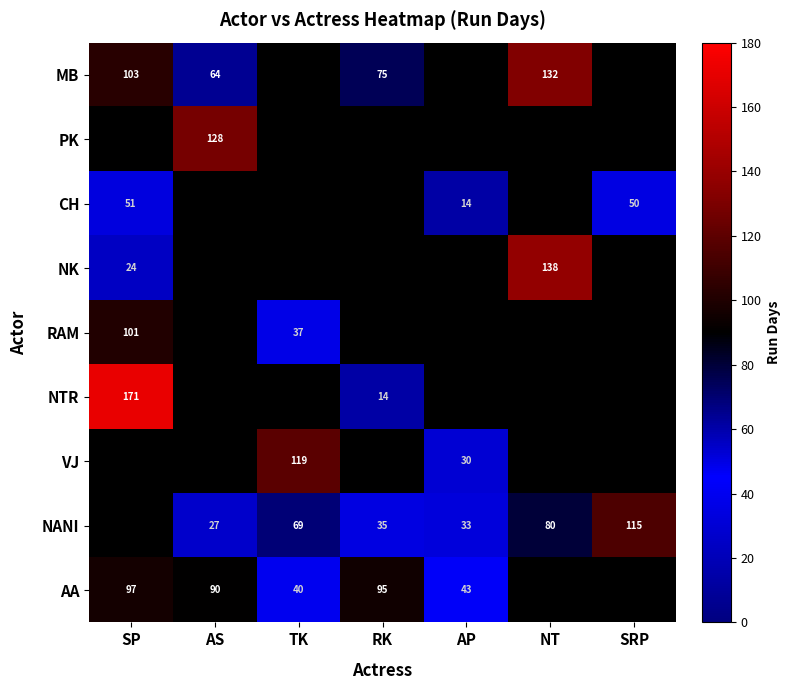

Is it true that NANI equals 33 at AP?

True